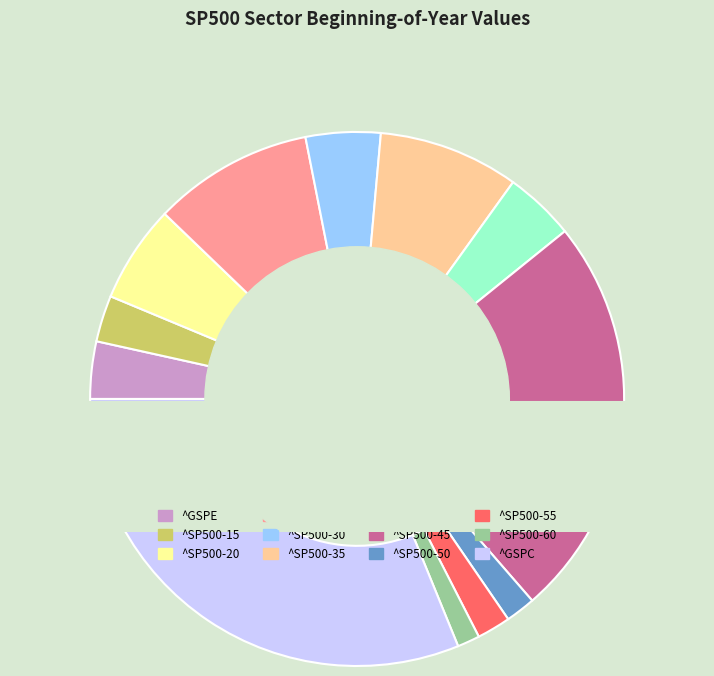

How many segments does this pie chart have?

12